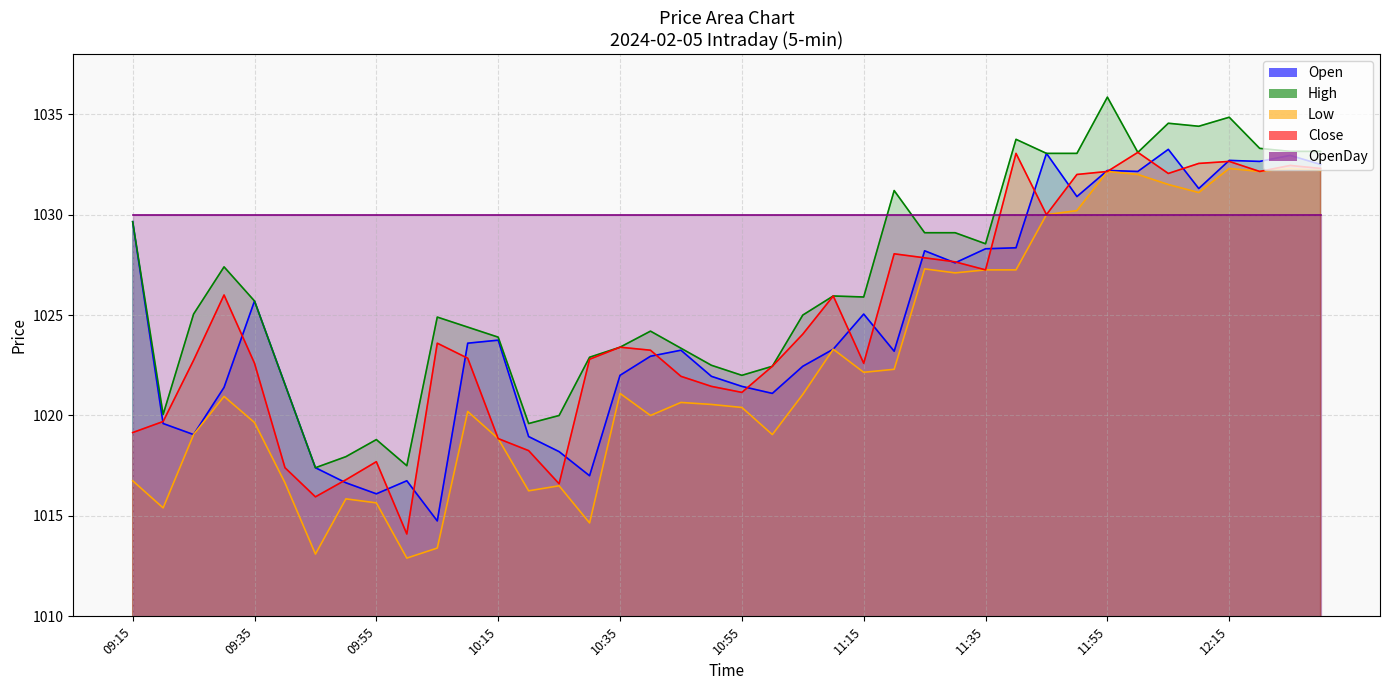

Rank the categories by Open value from lowest to highest.

10:05, 09:55, 09:50, 10:00, 10:30, 09:45, 10:25, 10:20, 09:25, 09:20, 11:00, 09:30, 10:55, 09:40, 10:50, 10:35, 11:05, 10:40, 11:20, 10:45, 11:10, 10:10, 10:15, 11:15, 09:35, 11:30, 11:25, 11:35, 11:40, 09:15, 11:50, 12:10, 12:00, 11:55, 12:30, 12:20, 12:15, 12:25, 11:45, 12:05